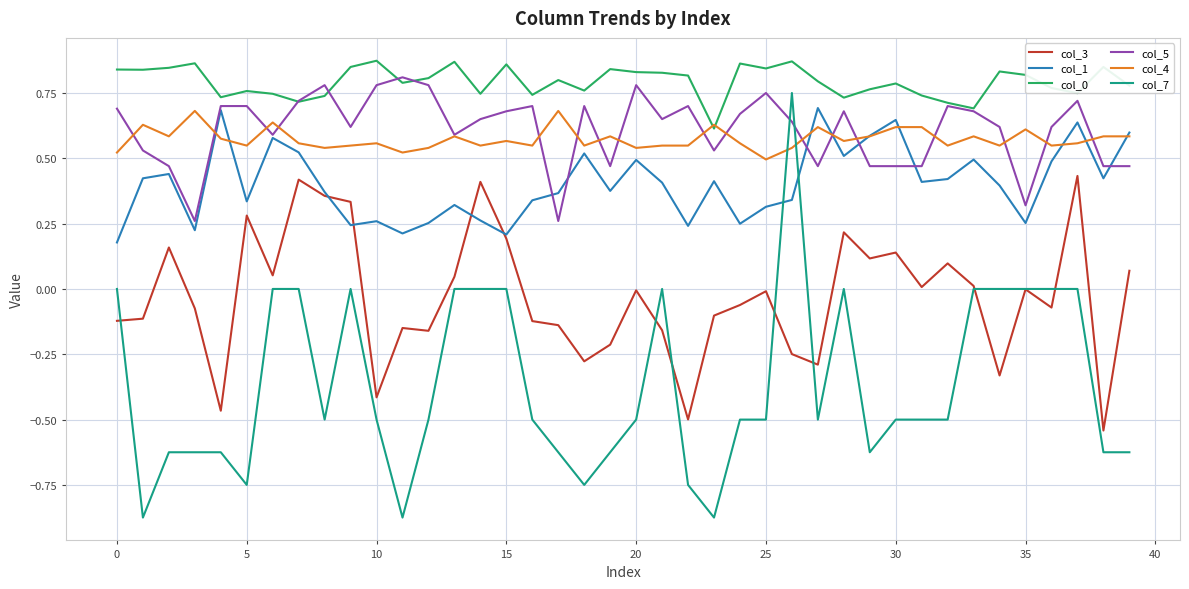

True or false: col_3 and col_4 intersect in this chart.

False